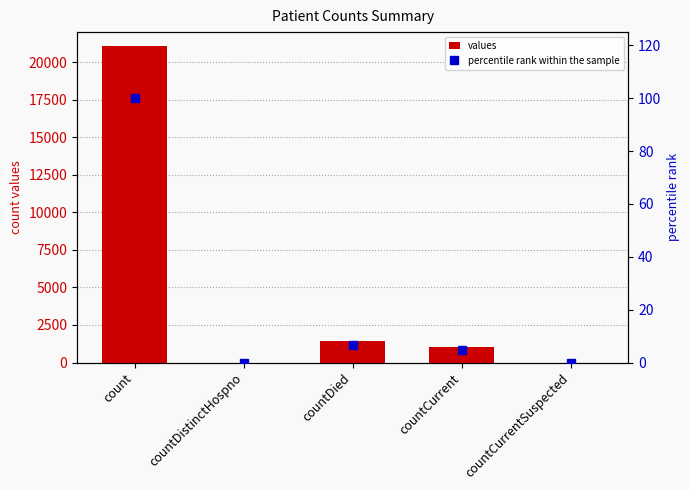

What is the total value across all series at count?

21150.0